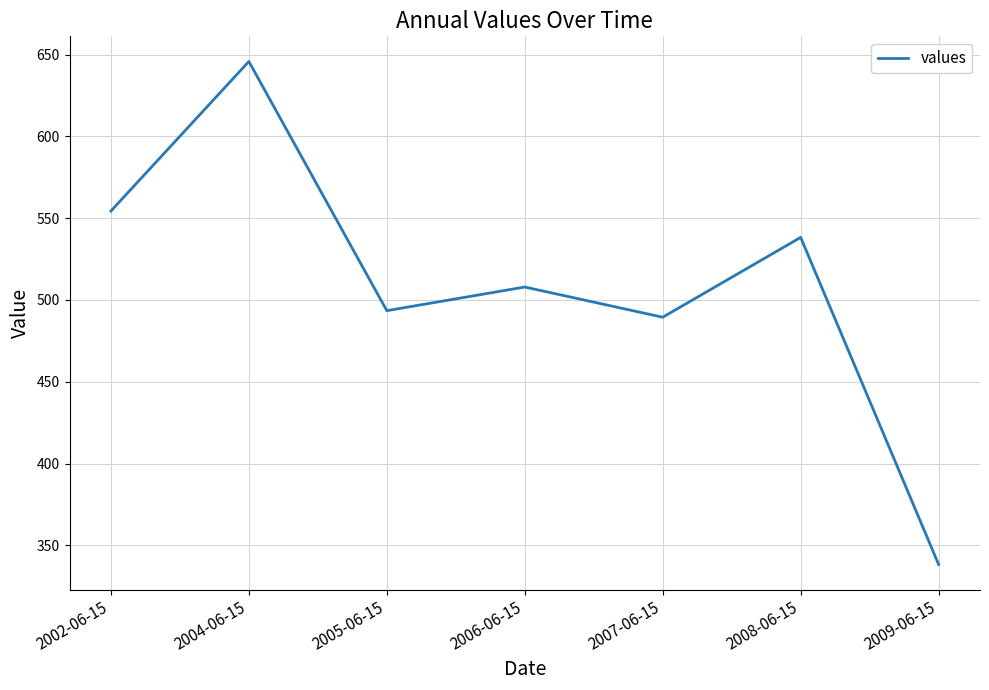

Reading left to right, transcribe all the data shown in this chart.

2002-06-15=554.3	2004-06-15=645.8	2005-06-15=493.4	2006-06-15=507.9	2007-06-15=489.4	2008-06-15=538.2	2009-06-15=338.3